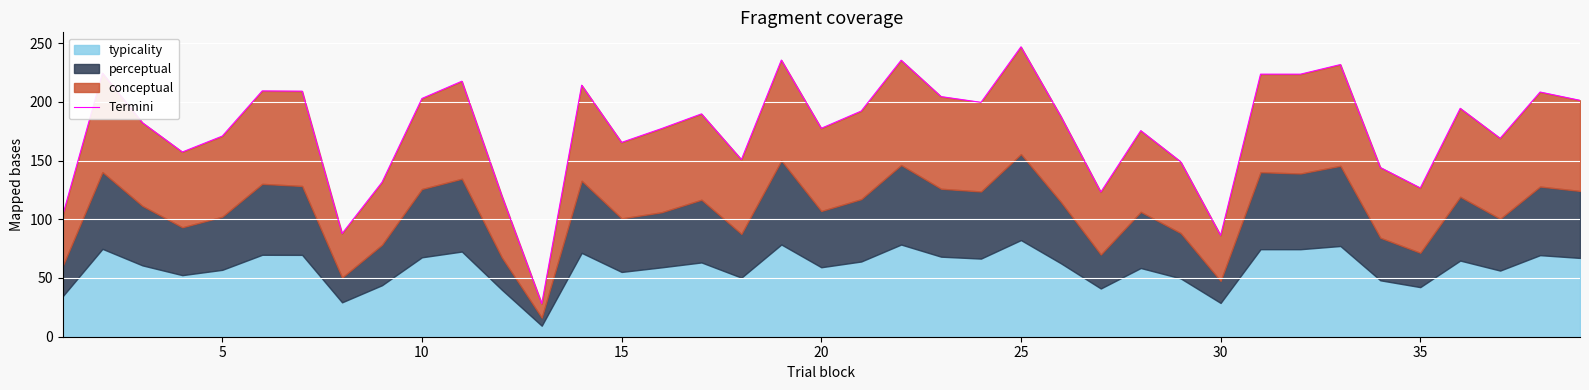

How many lines are shown in the chart?

1